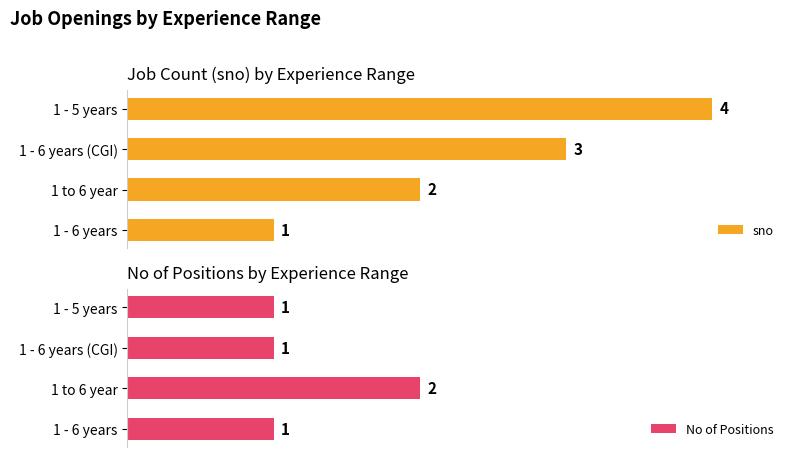

At which label does sno reach its minimum?

1 - 6 years